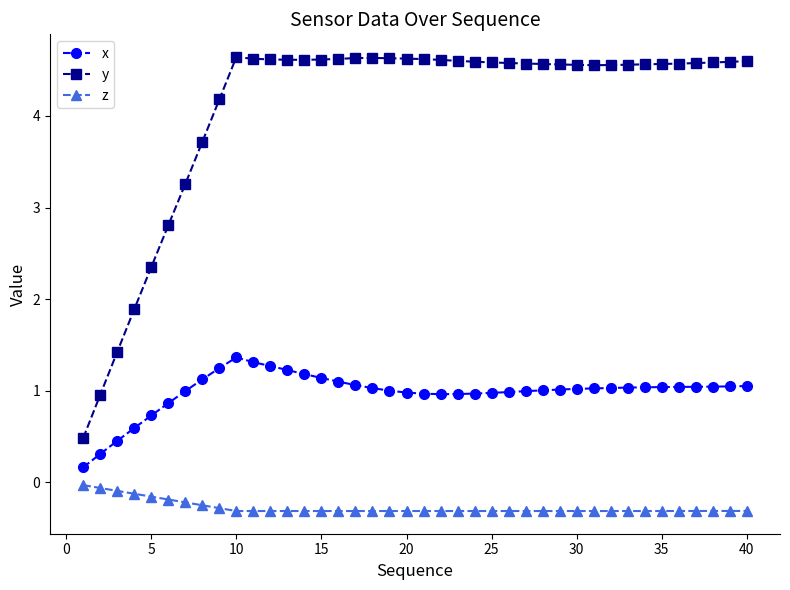

What is the smallest value displayed?

-0.3